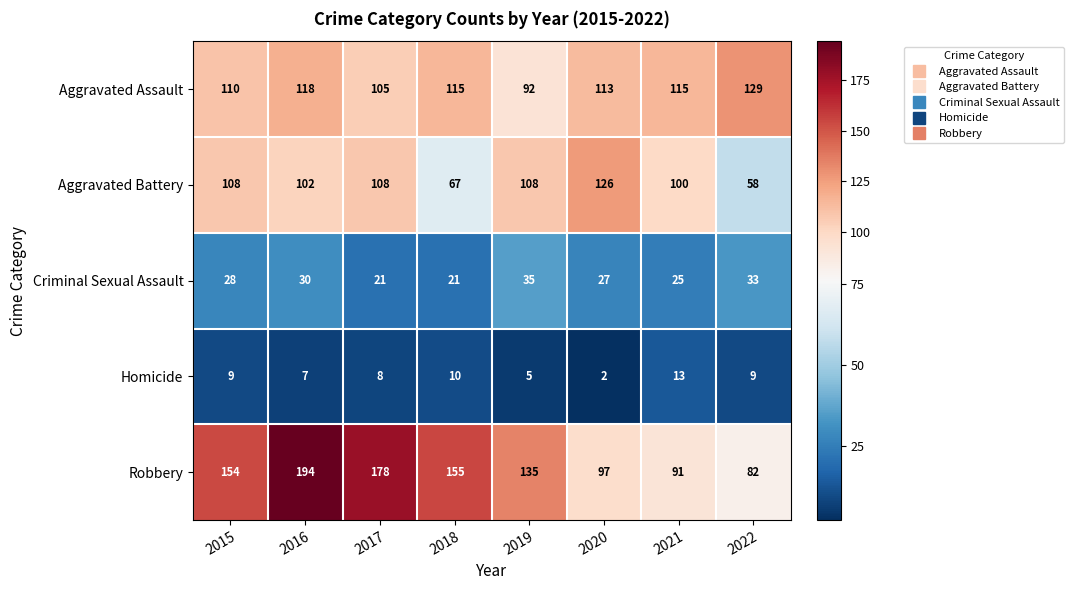

The Criminal Sexual Assault series shows 36 at 2018. True or false?

False